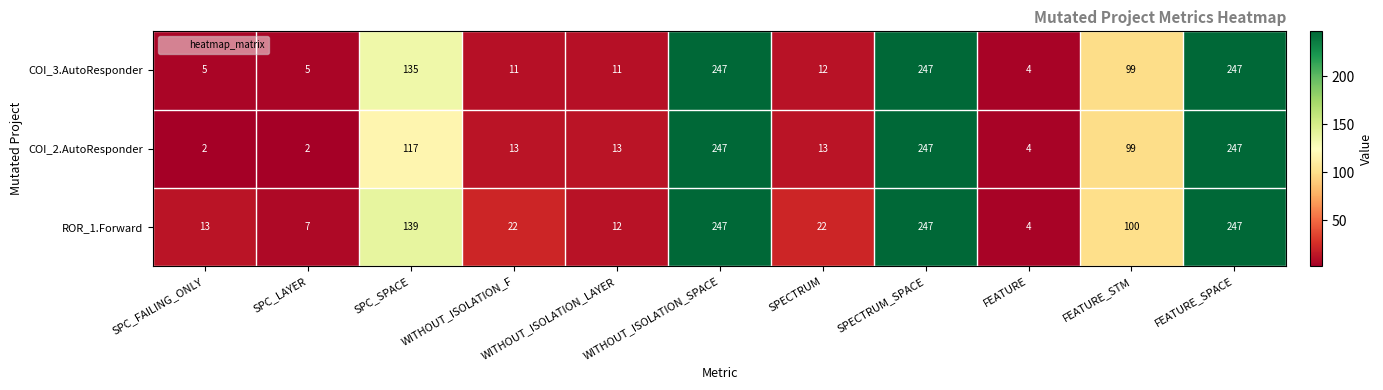

List the series in order of their overall mean, lowest first.

COI_2.AutoResponder, COI_3.AutoResponder, ROR_1.Forward